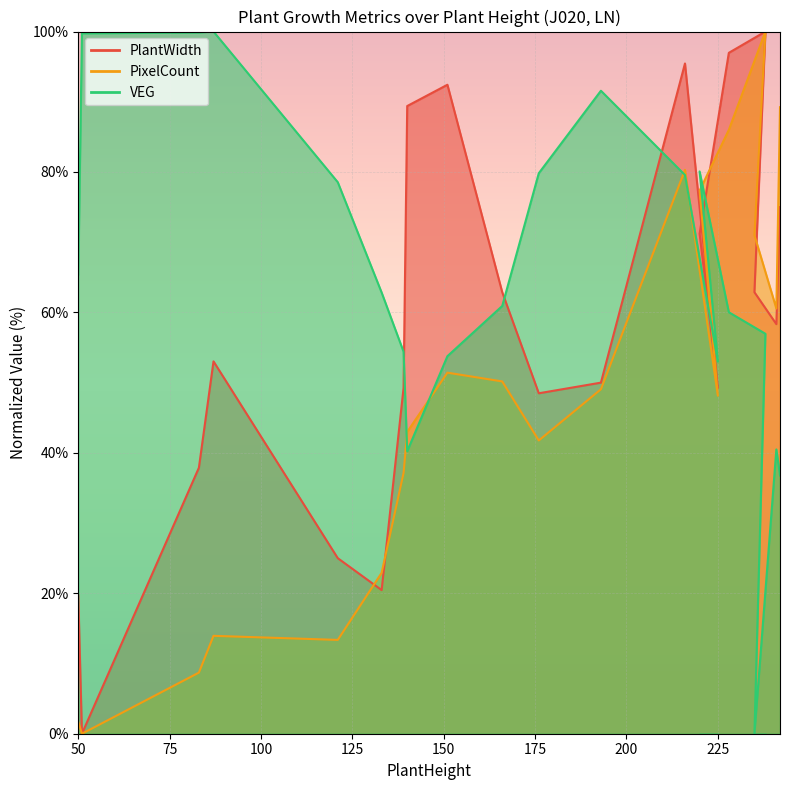

What position from the right is 50?

20